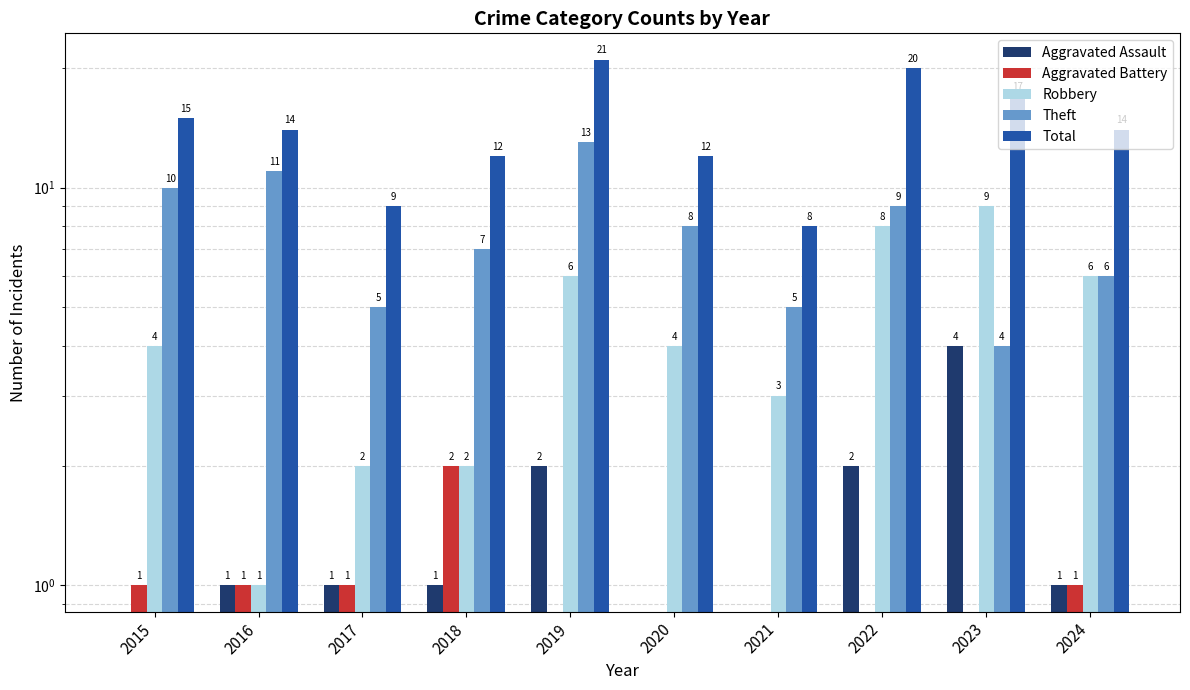

Does the chart contain any negative values?

No